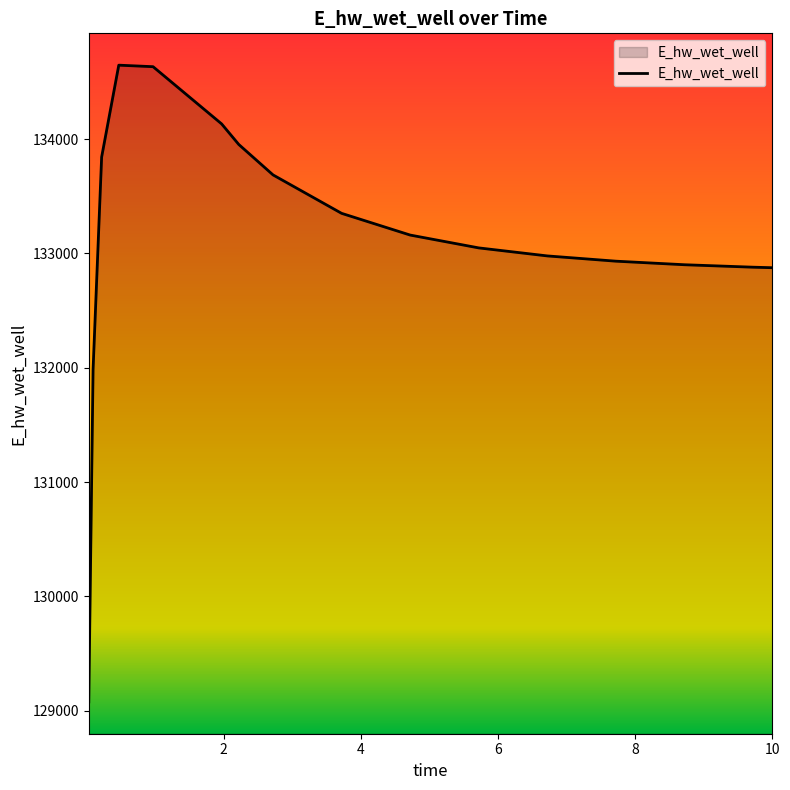

What is the difference between the maximum and second lowest values?

2663.3